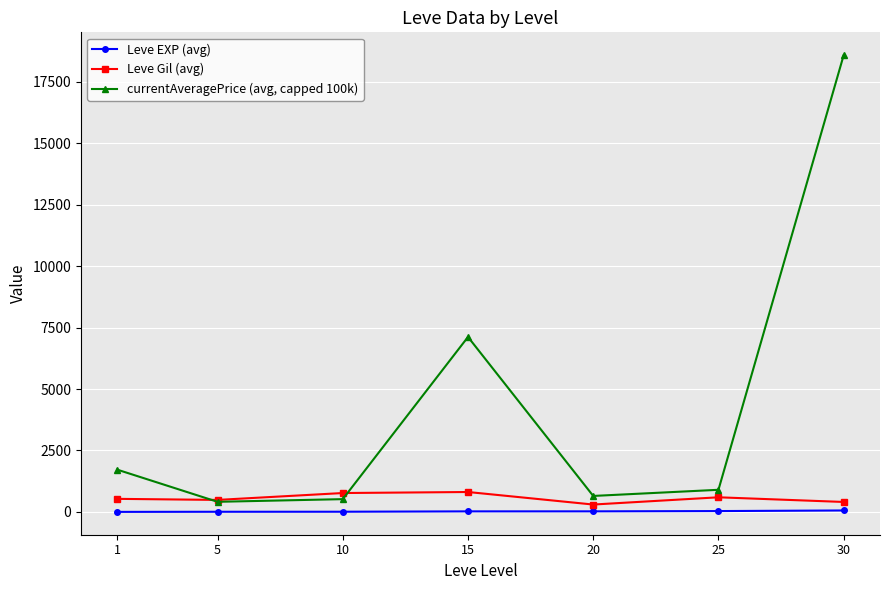

The value of currentAveragePrice (avg, capped 100k) at 5 is 411.4. True or false?

True